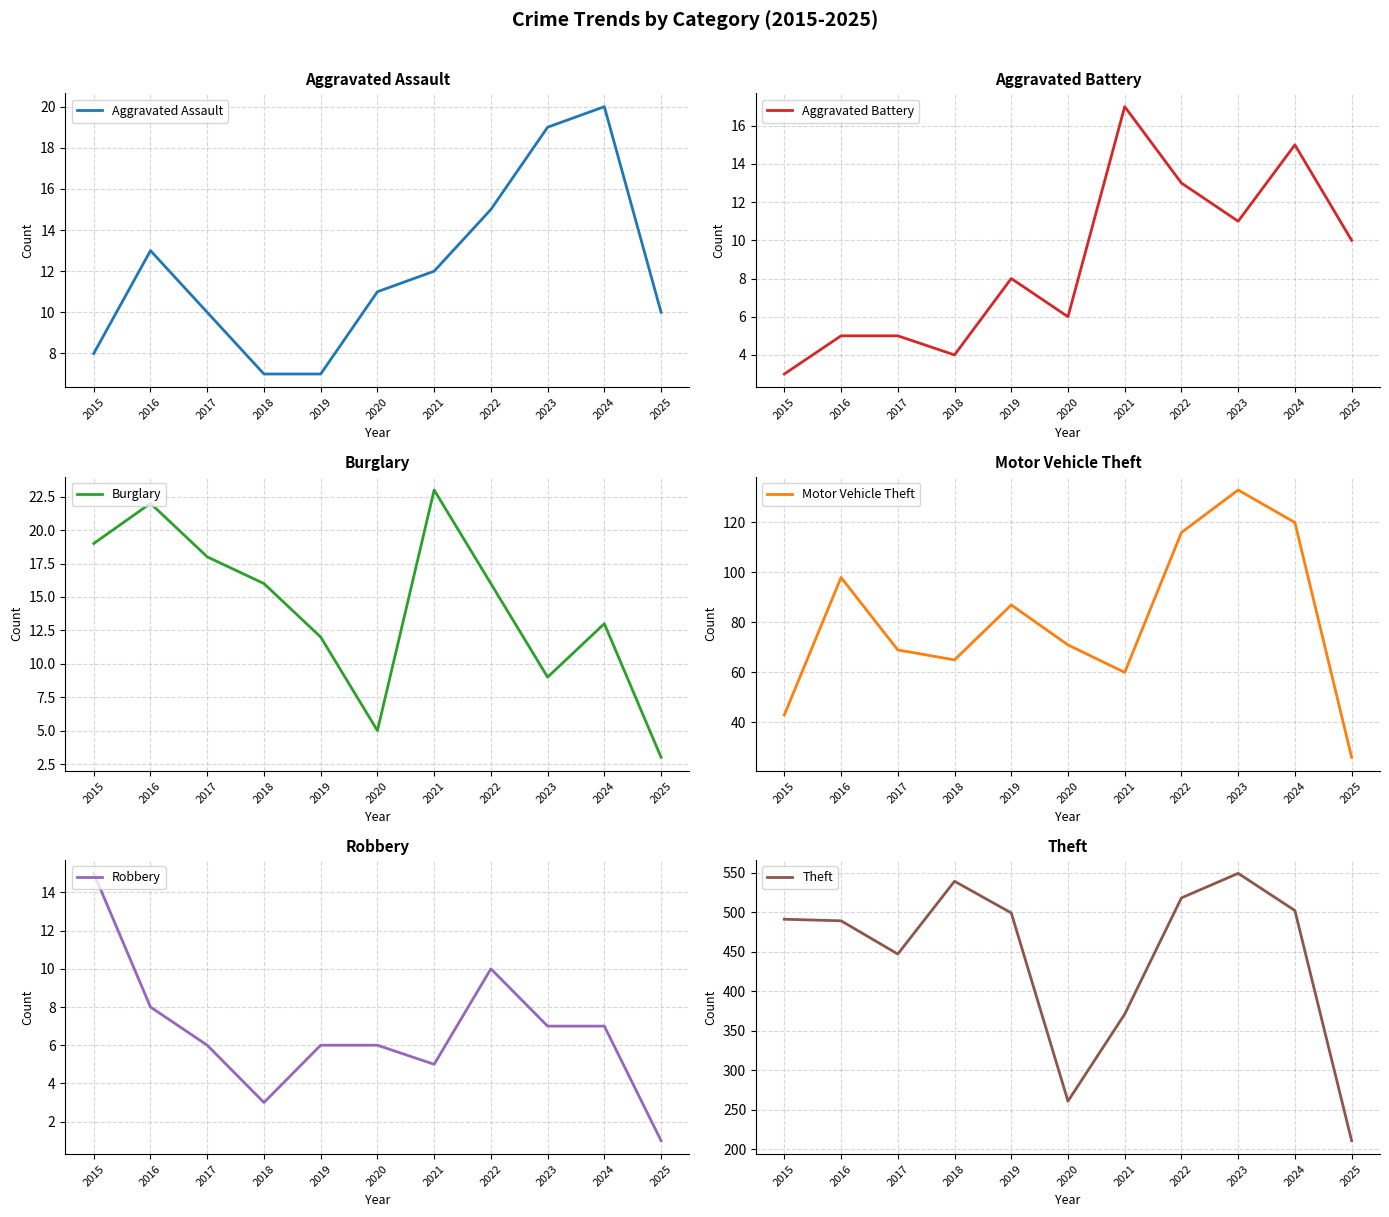

Which series has the largest total across all categories?

Theft